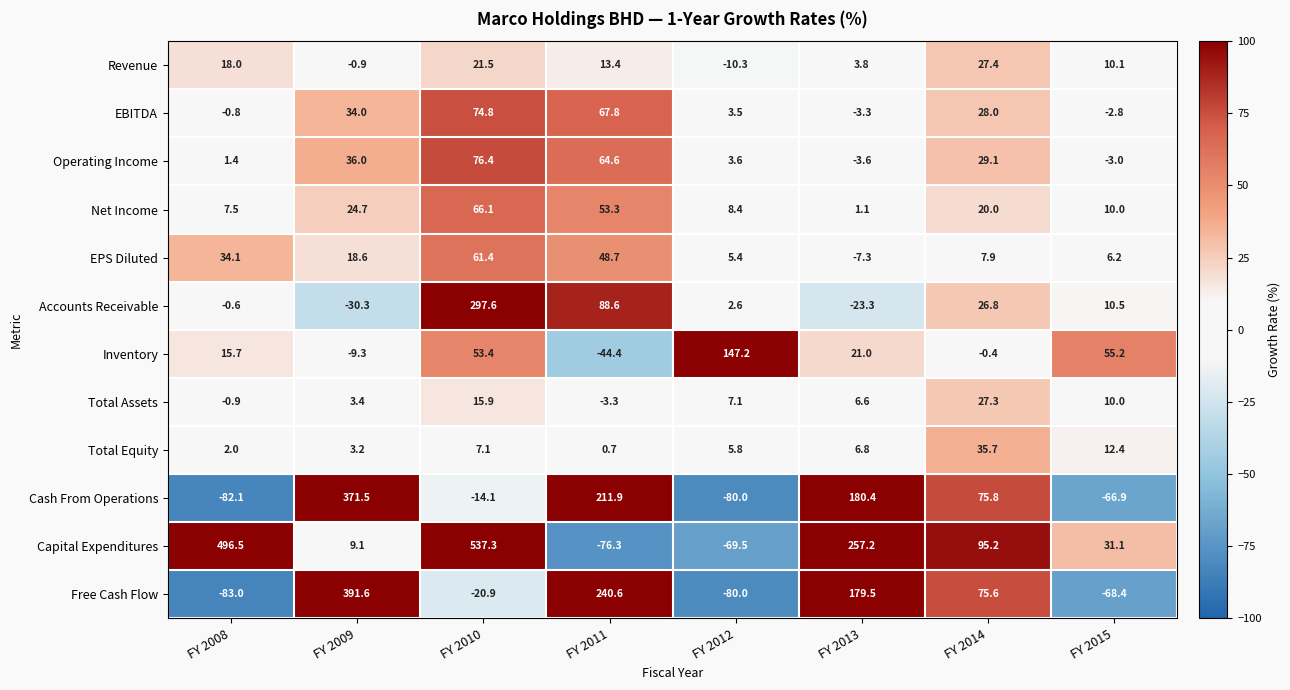

At which category does the chart reach its minimum across all series?

FY 2008